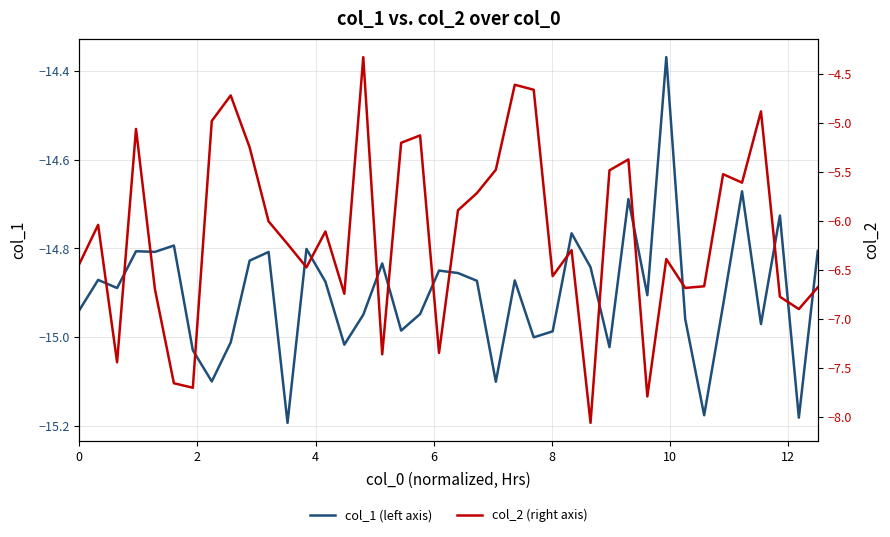

True or false: col_1 (left axis) and col_2 (right axis) intersect in this chart.

False